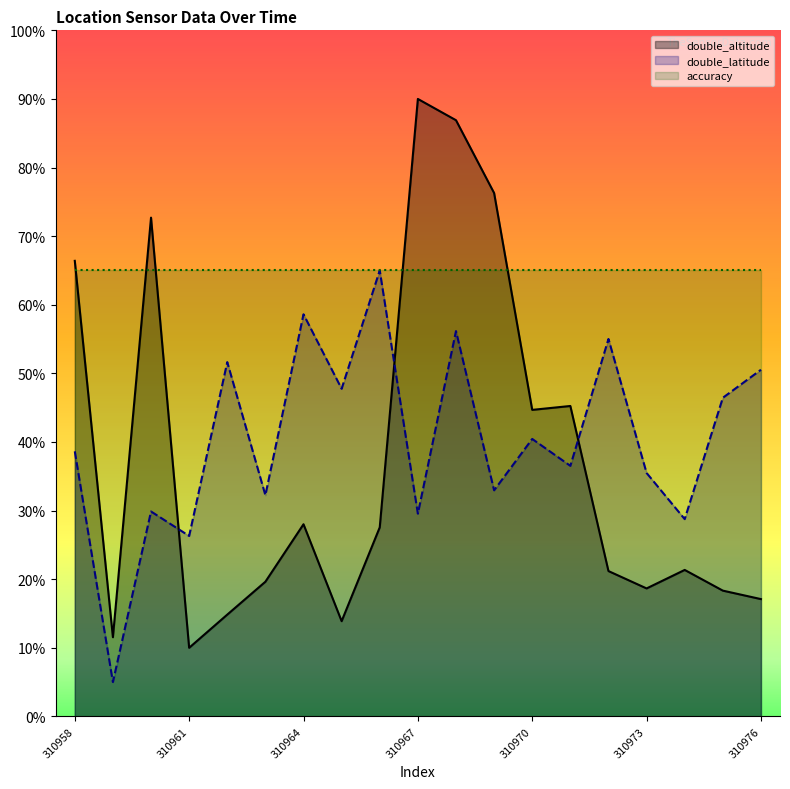

What value does the double_latitude series have at 310963?

32.2